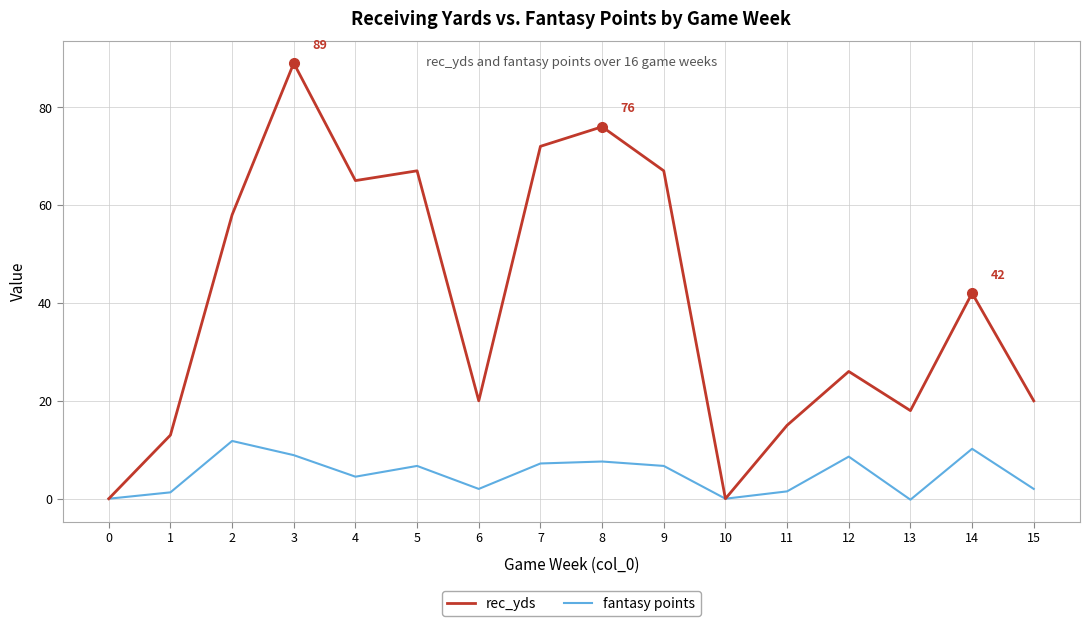

The value of fantasy points at 10 is 6.5. True or false?

False